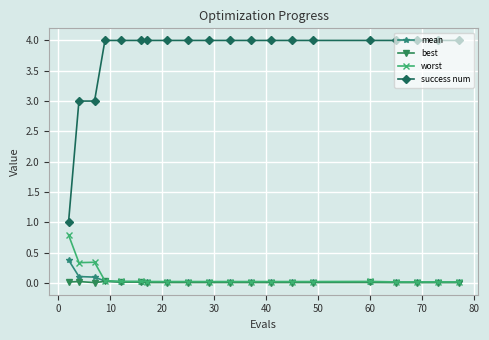

Which series has the largest total across all categories?

success num